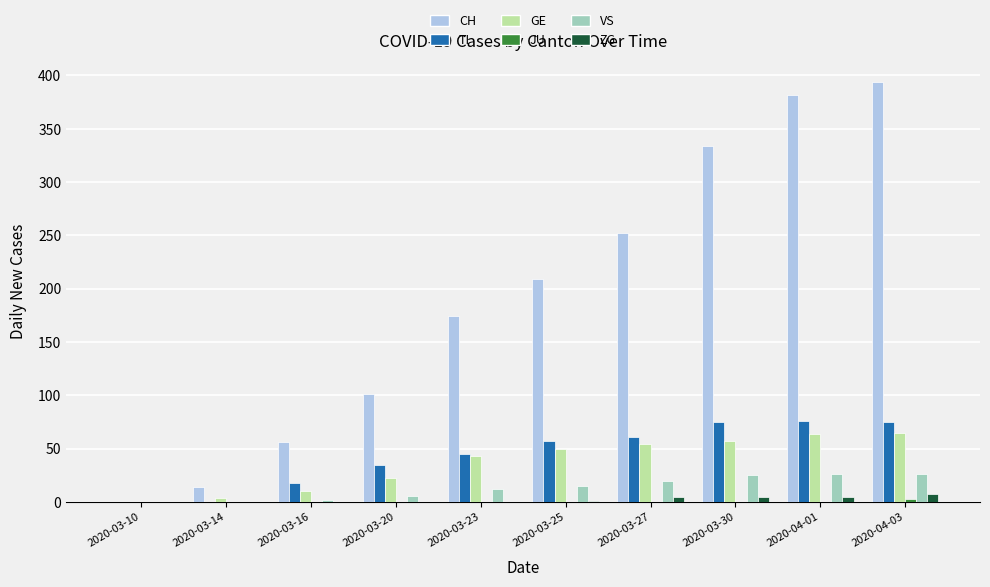

The value of TI at 2020-03-14 is 0. True or false?

True